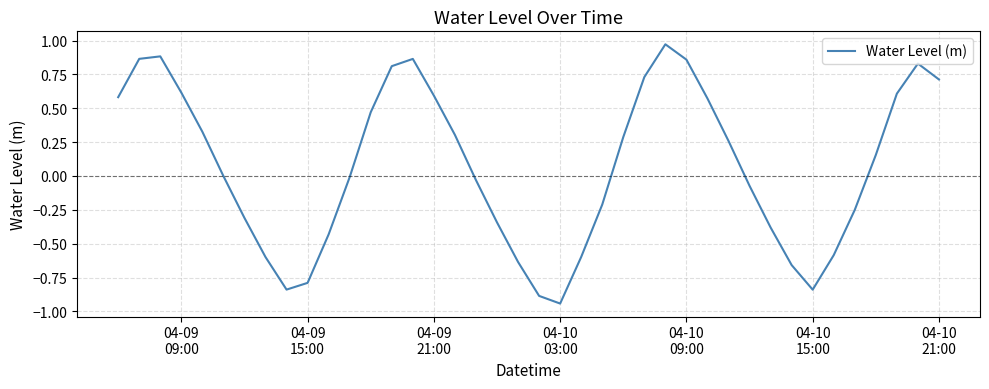

Reading left to right, list all the values displayed in this chart.

0.6	0.9	0.9	0.6	0.3	-0.0	-0.3	-0.6	-0.8	-0.8	-0.4	-0.0	0.5	0.8	0.9	0.6	0.3	-0.0	-0.3	-0.6	-0.9	-0.9	-0.6	-0.2	0.3	0.7	1.0	0.9	0.6	0.3	-0.1	-0.4	-0.7	-0.8	-0.6	-0.2	0.2	0.6	0.8	0.7